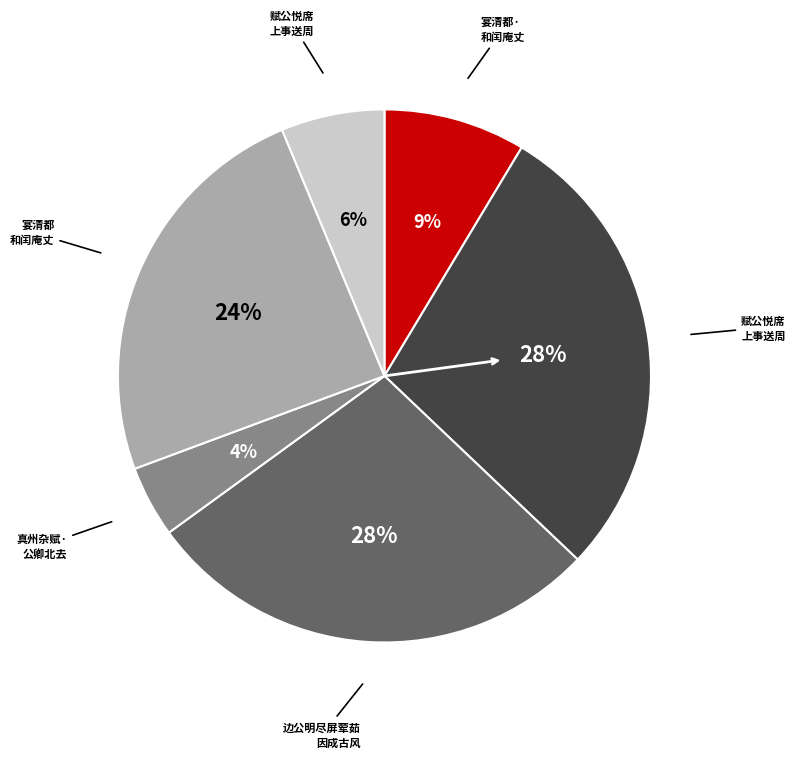

To the nearest percent, what is the difference between the largest and smallest slice percentages?

24%